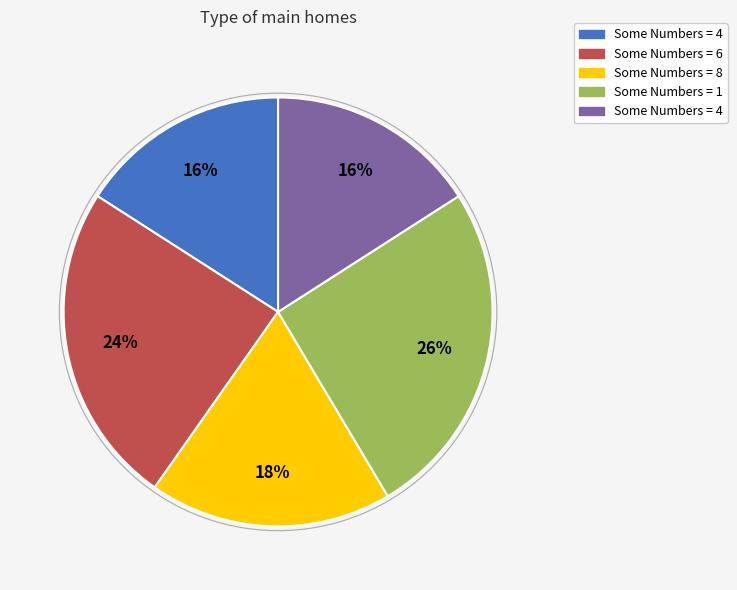

Does any single category account for the majority?

No